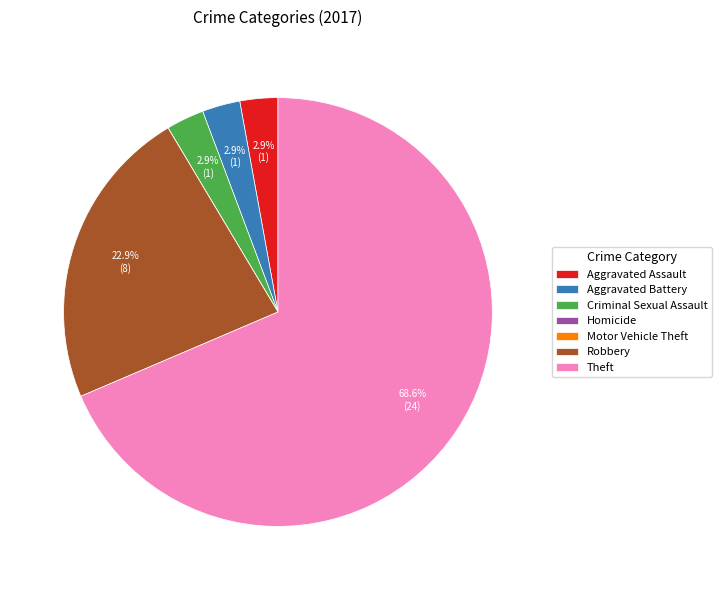

Do Criminal Sexual Assault and Theft together represent more than half of the pie?

Yes